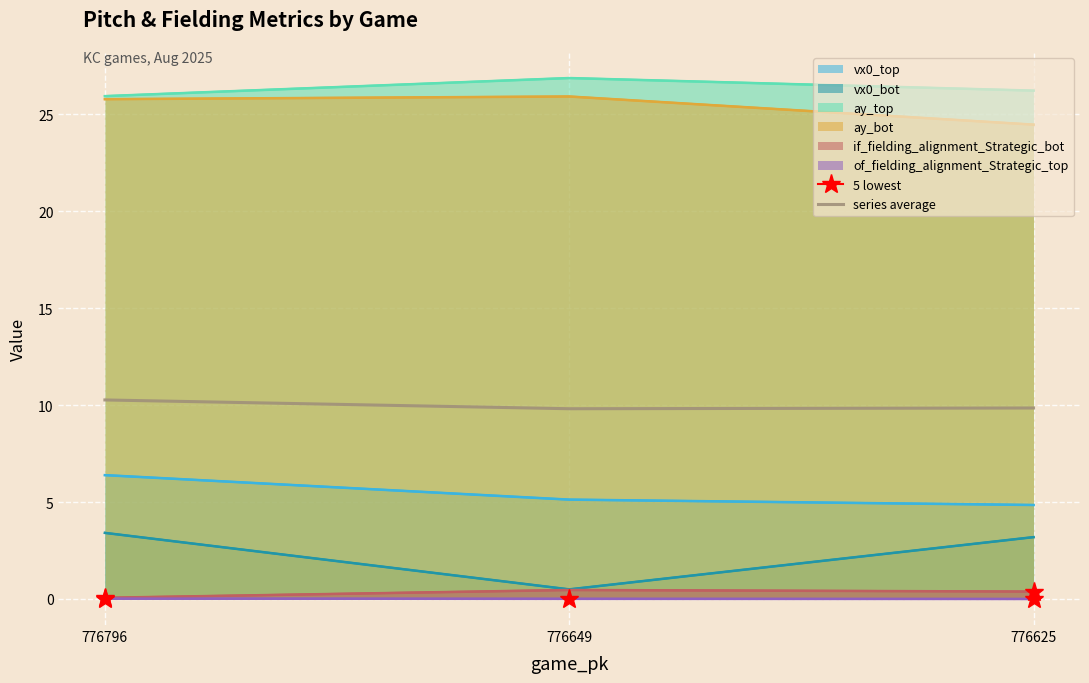

Which has a higher value, 776625 or 776796?

776796